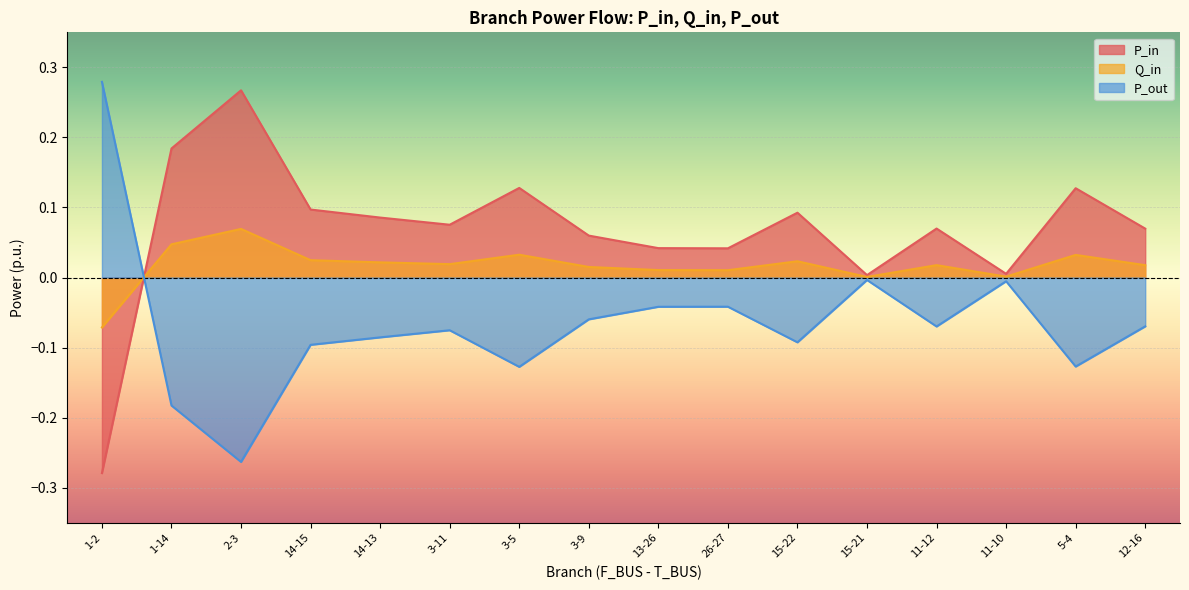

What are all the series names shown in the legend?

P_in, Q_in, P_out